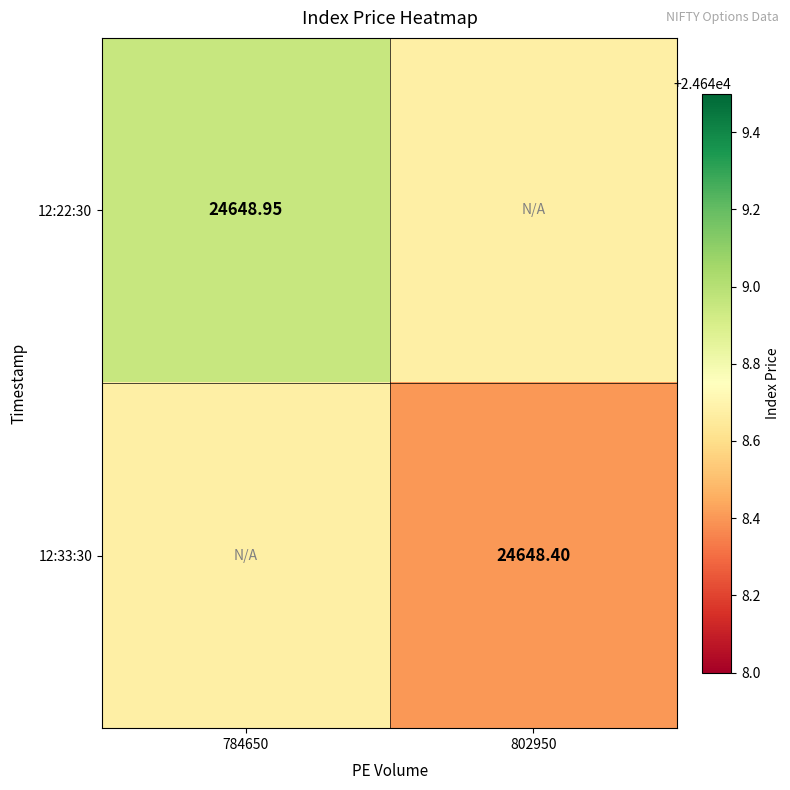

Rank the series by their average value, from lowest to highest.

12:33:30, 12:22:30